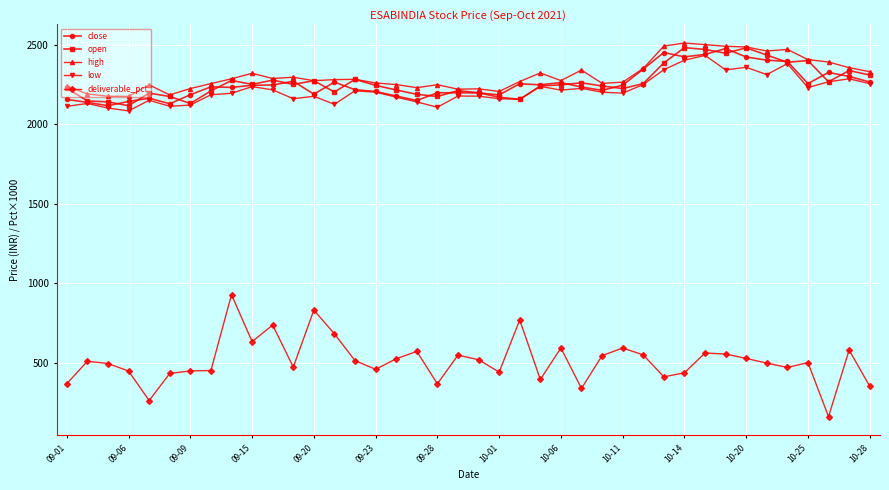

True or false: deliverable_pct and open cross at least once.

False